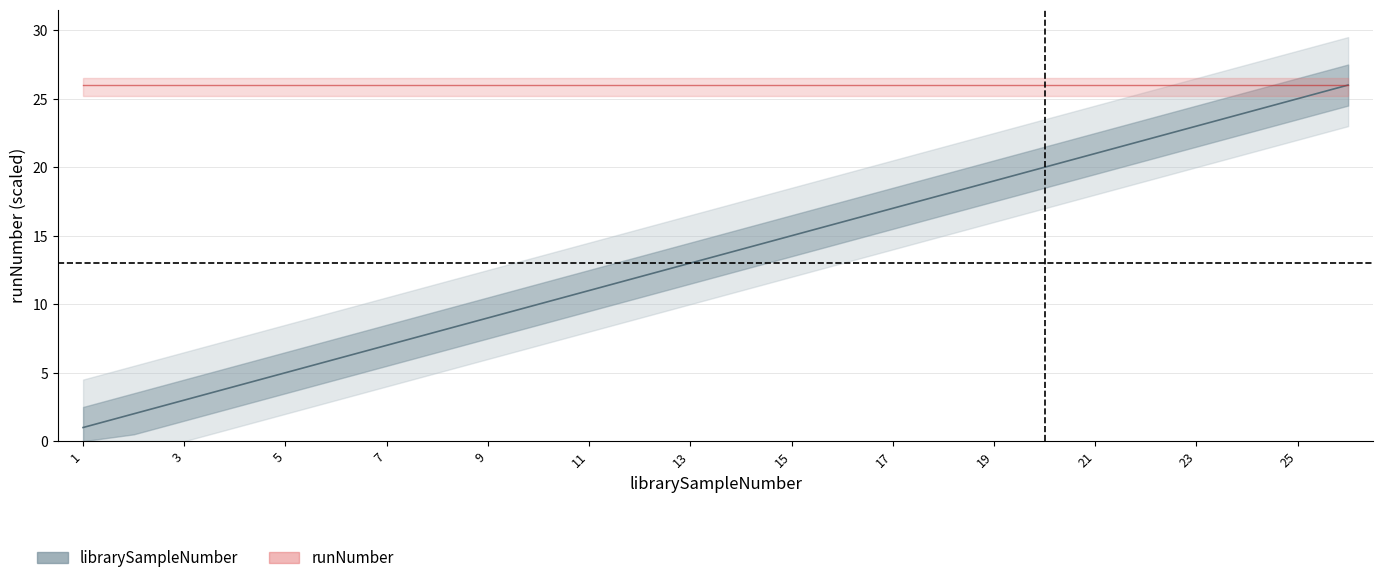

What is the change in value from 14 to 24?

+10